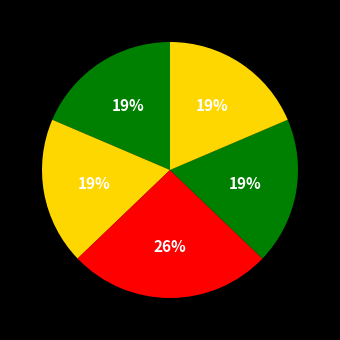

How many segments does this pie chart have?

5